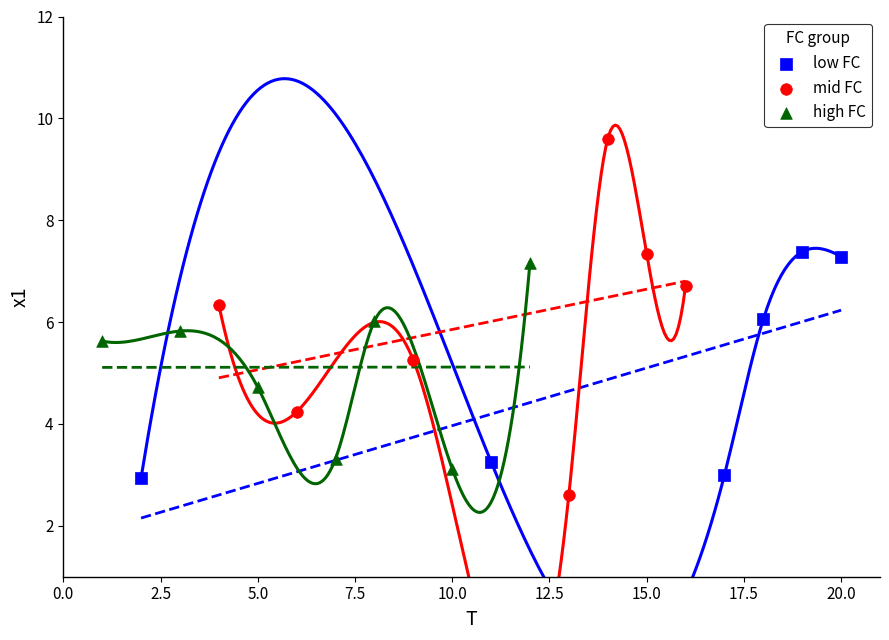

Which series has the widest spread of Y values?

mid FC